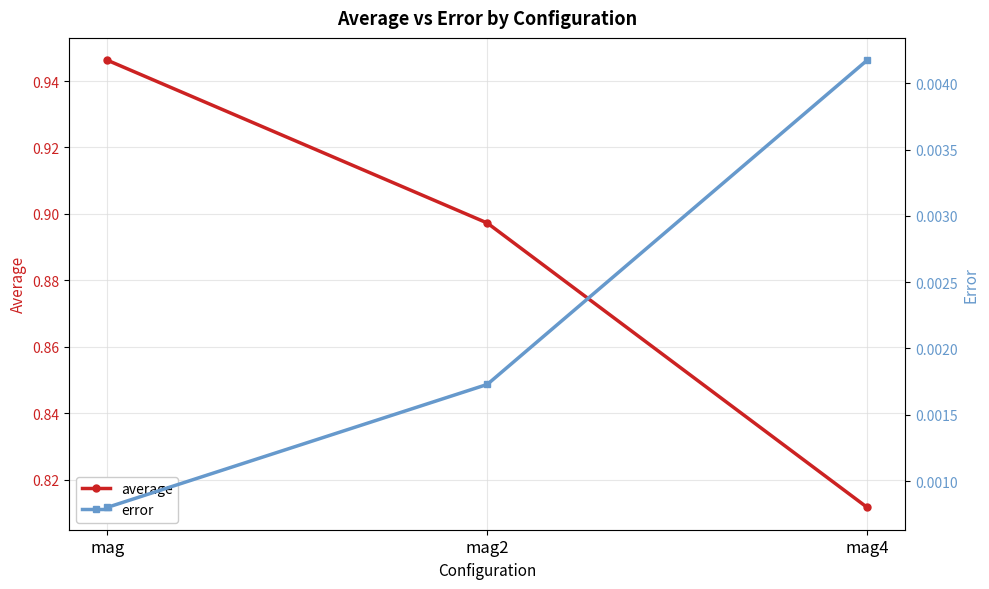

Rank the series by their maximum value, from lowest to highest.

error, average